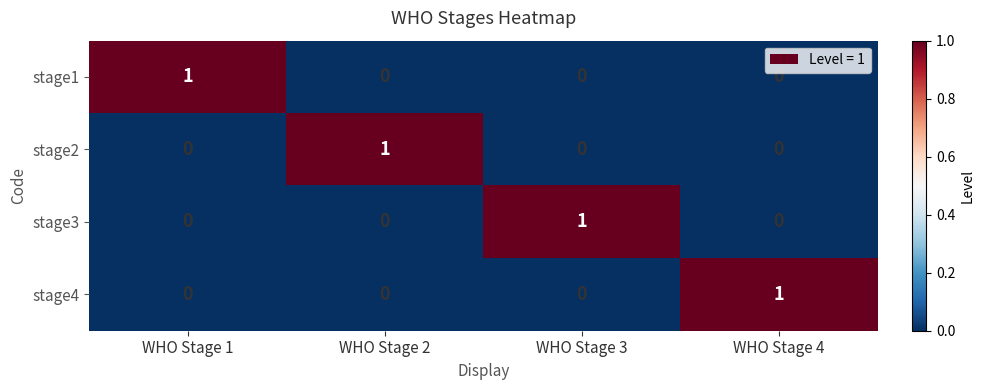

The value of stage1 at WHO Stage 2 is -1. True or false?

False